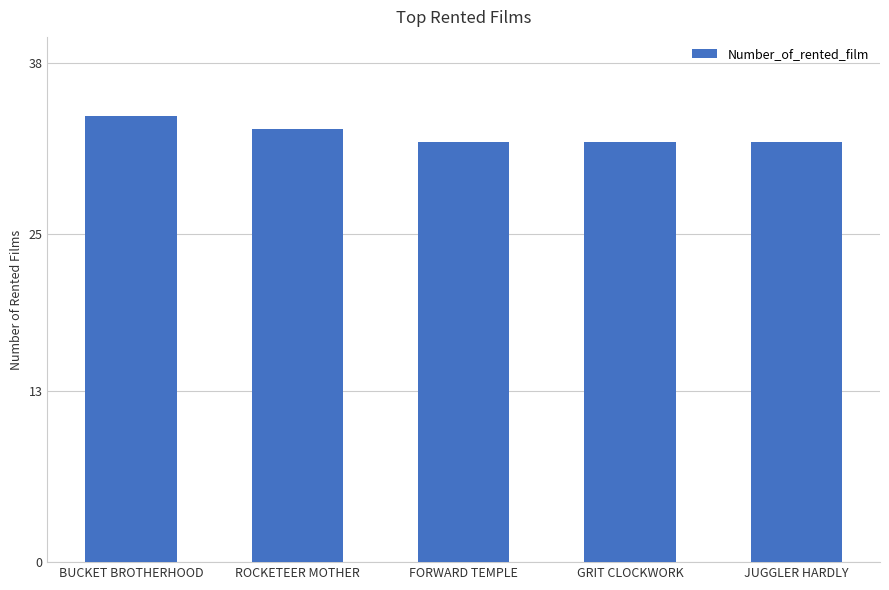

Reading left to right, extract all data points from this chart.

BUCKET BROTHERHOOD=34	ROCKETEER MOTHER=33	FORWARD TEMPLE=32	GRIT CLOCKWORK=32	JUGGLER HARDLY=32